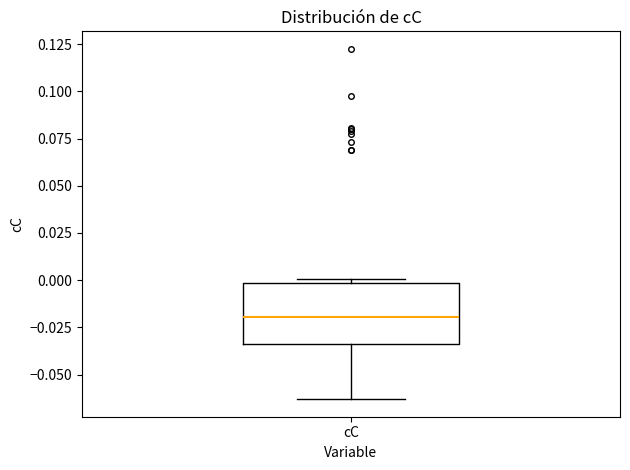

Where does the median line of the box for cC sit on the y-axis? The values are not printed on the chart, so give them approximately, as read against the axis.

-0.020